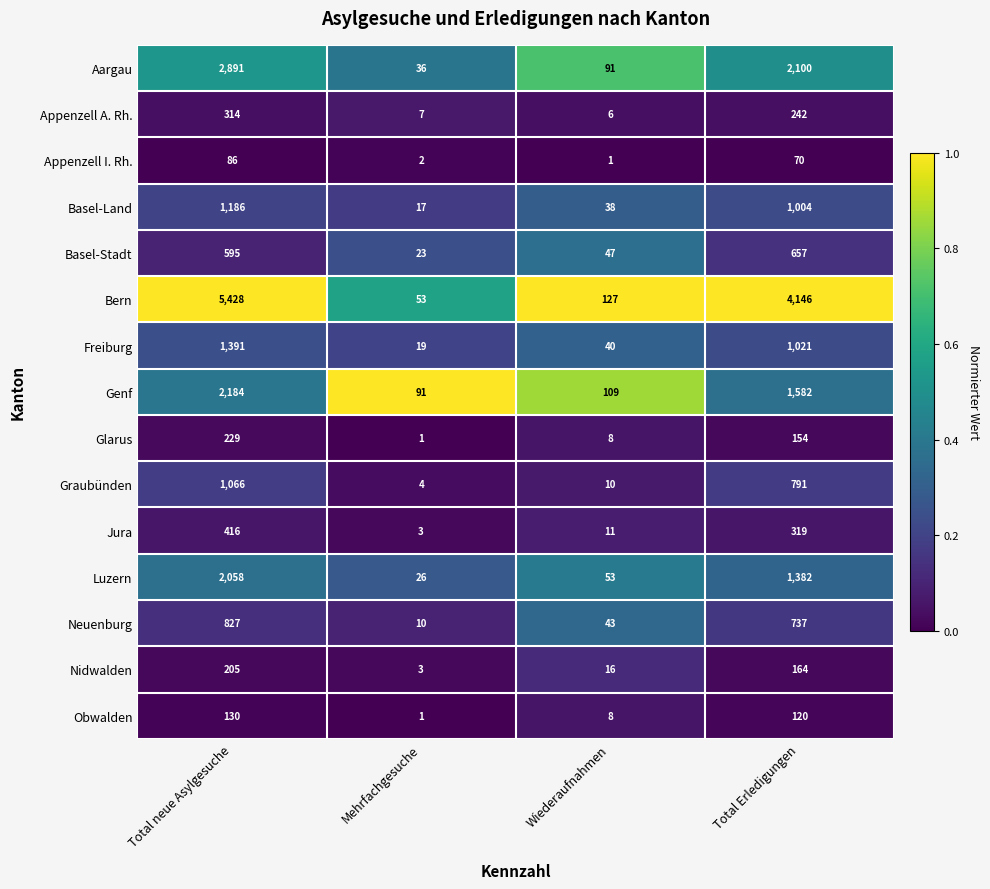

What is the sum of all Neuenburg values?

1617